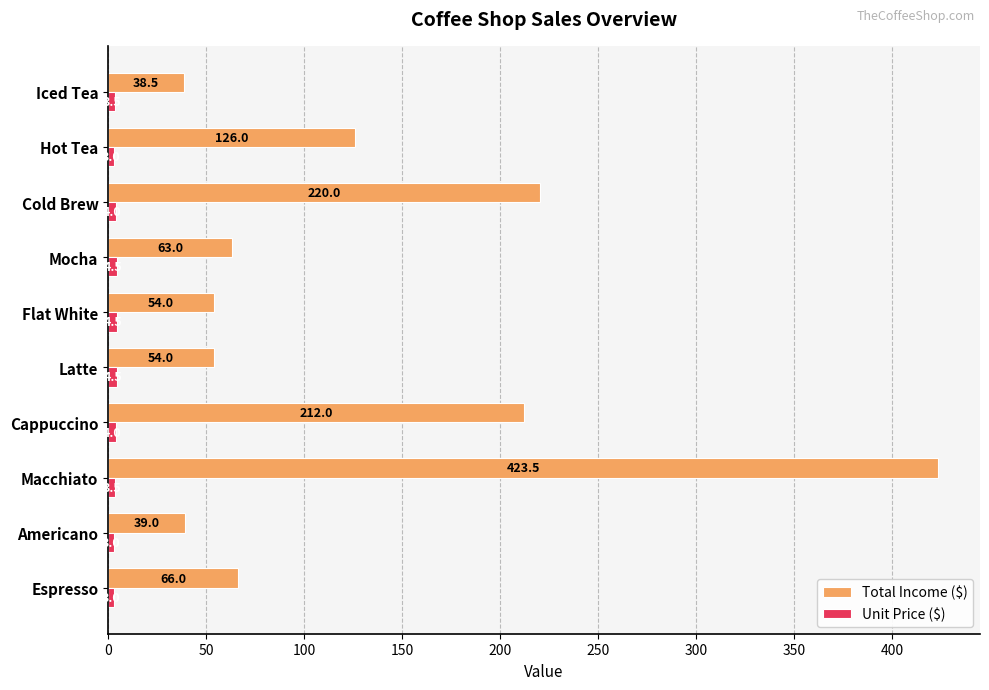

At which category is the sum across all series the highest?

Macchiato